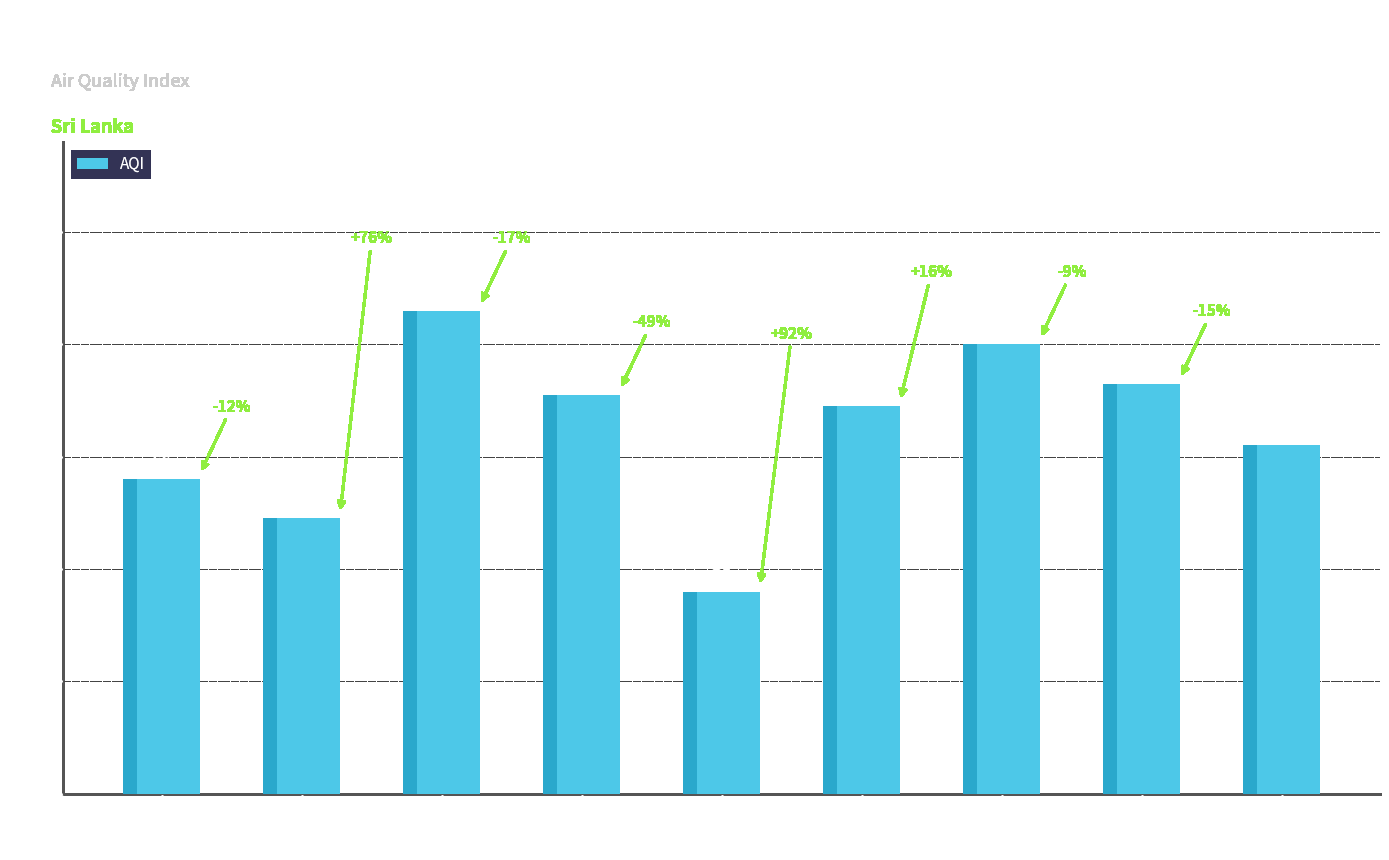

At which category does the chart reach its minimum across all series?

Northern Province